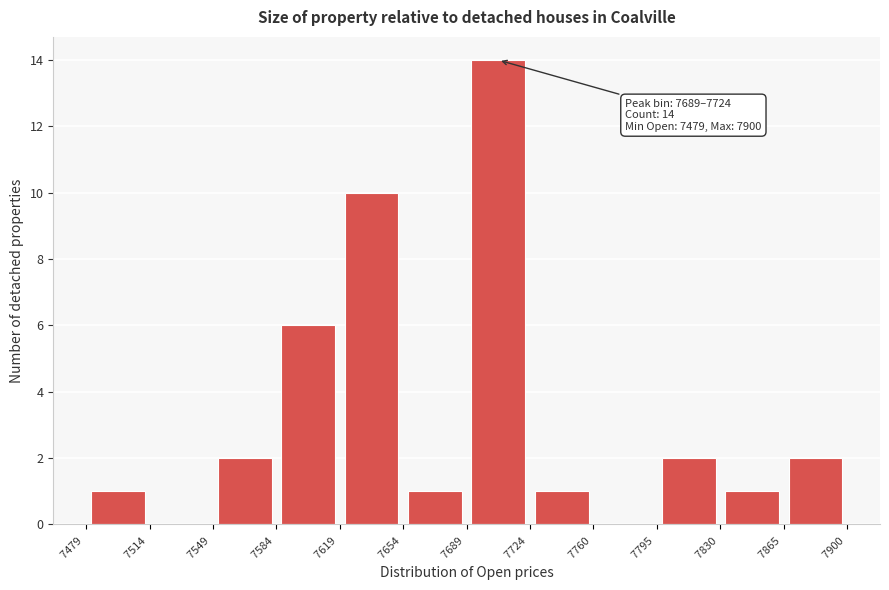

Which range on the x-axis has the tallest bar?

7689 to 7724